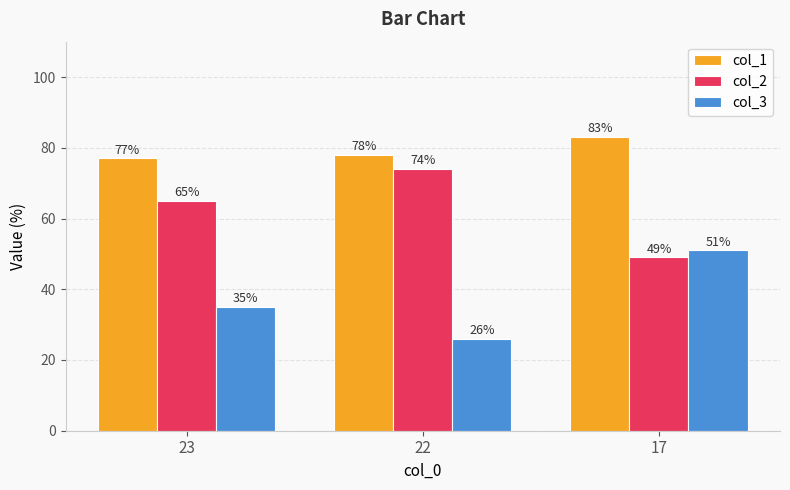

What is the total value across all series at 22?

178